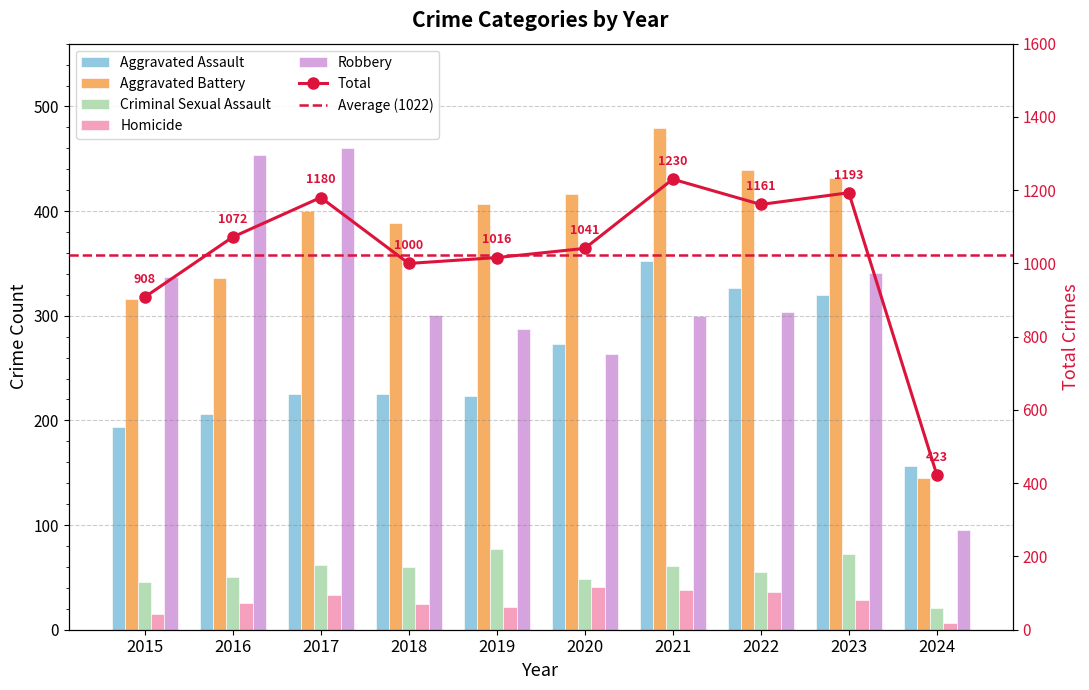

At which category is the sum across all series the highest?

2021